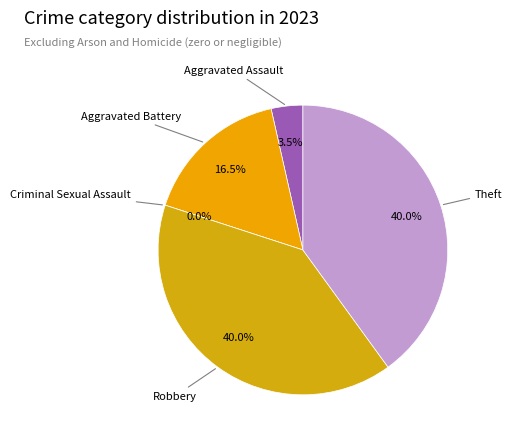

Rank the categories by value from lowest to highest.

Criminal Sexual Assault, Aggravated Assault, Aggravated Battery, Robbery, Theft